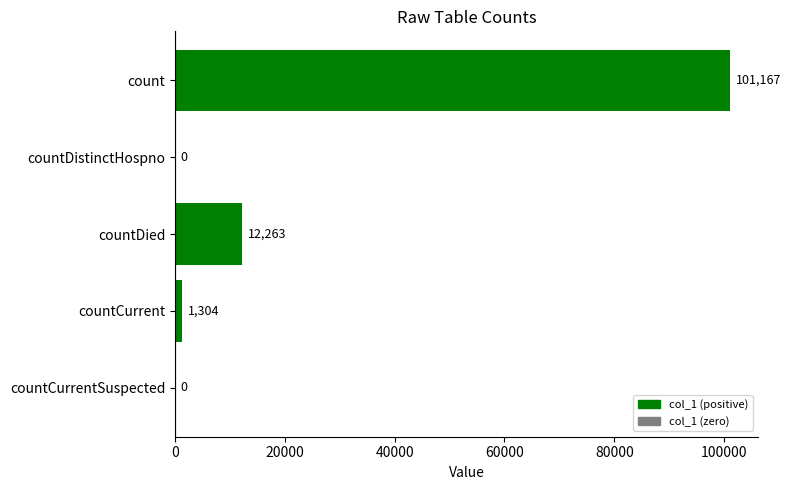

Does the chart contain stacked bars?

No